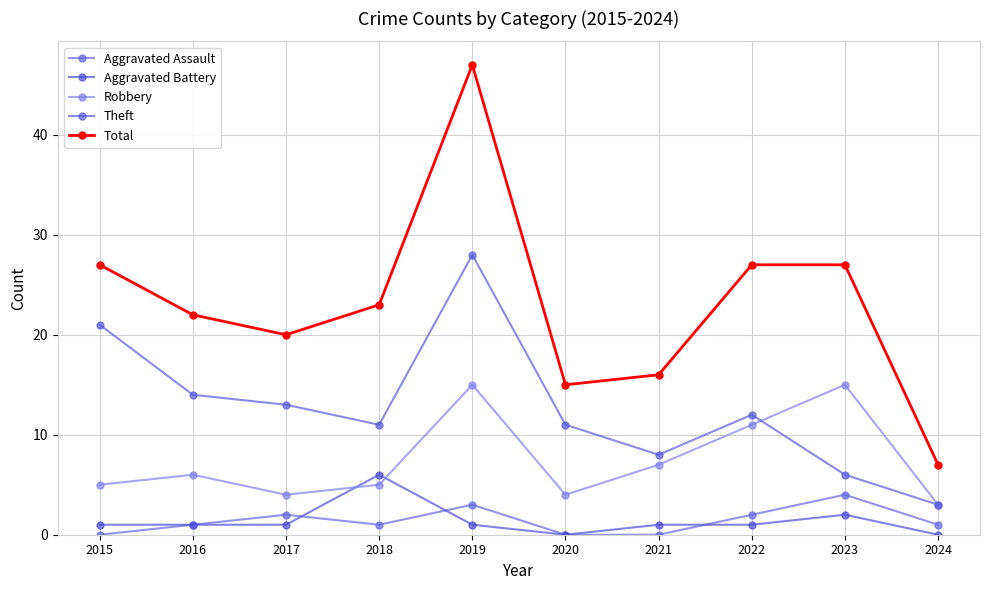

Rank the series by their maximum value, from lowest to highest.

Aggravated Assault, Aggravated Battery, Robbery, Theft, Total